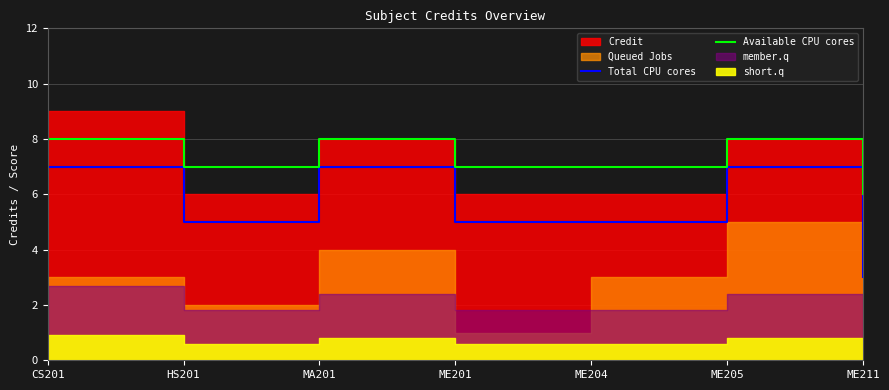

The Total CPU cores series shows 7 at ME205. True or false?

True